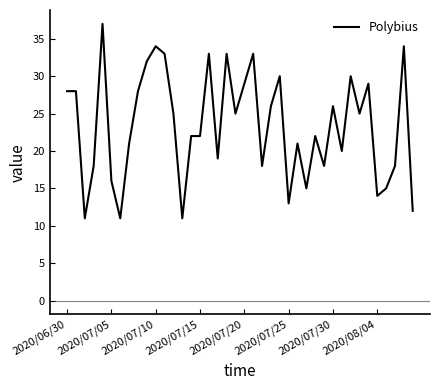

What is the greatest value displayed?

37